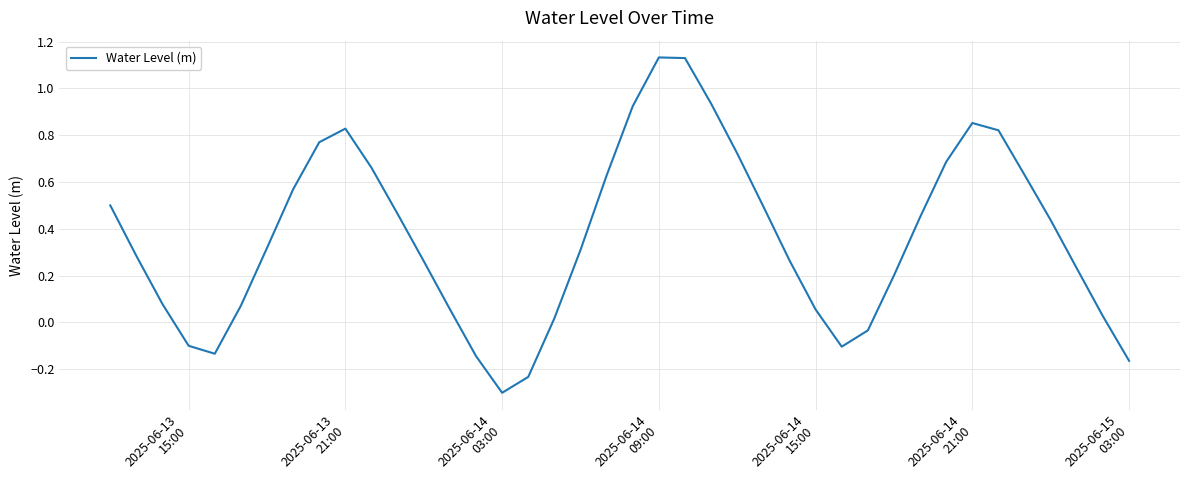

Does the chart have visible grid lines?

Yes